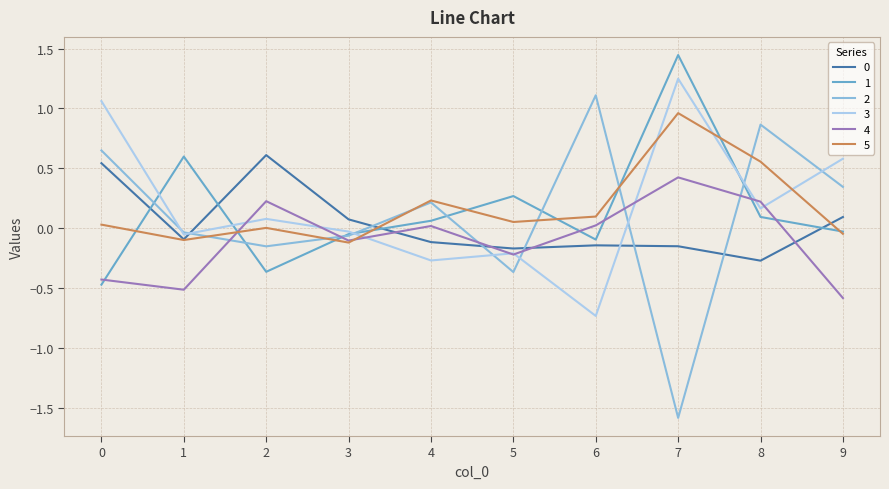

At how many categories does at least one series exceed 0?

10